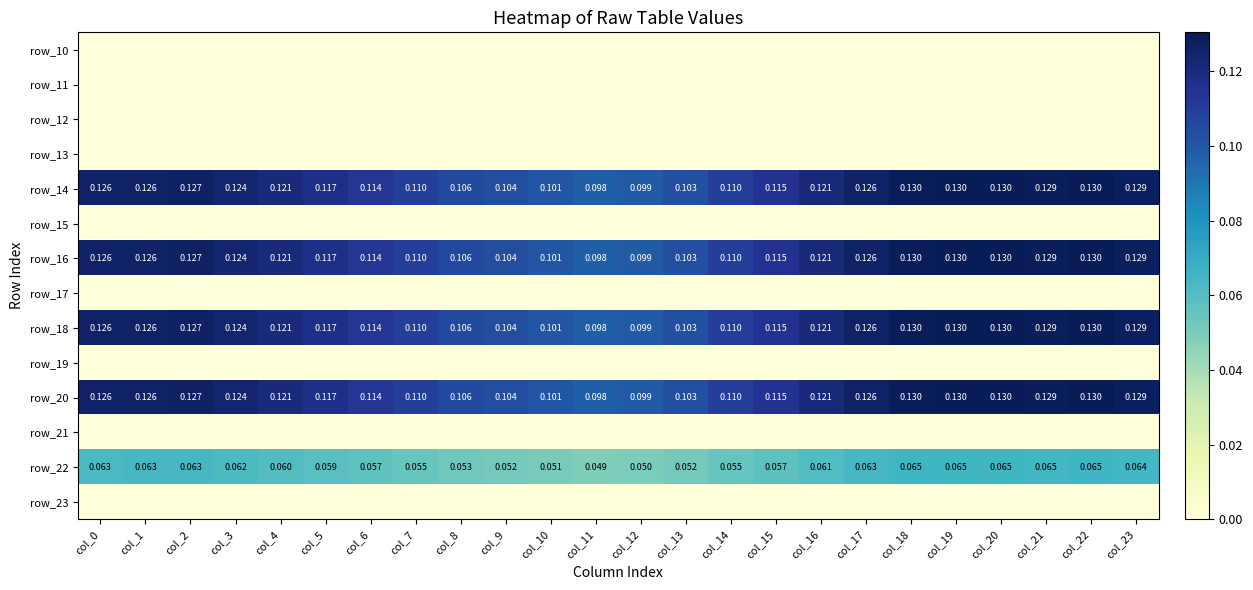

At how many categories does at least one series exceed 0?

24